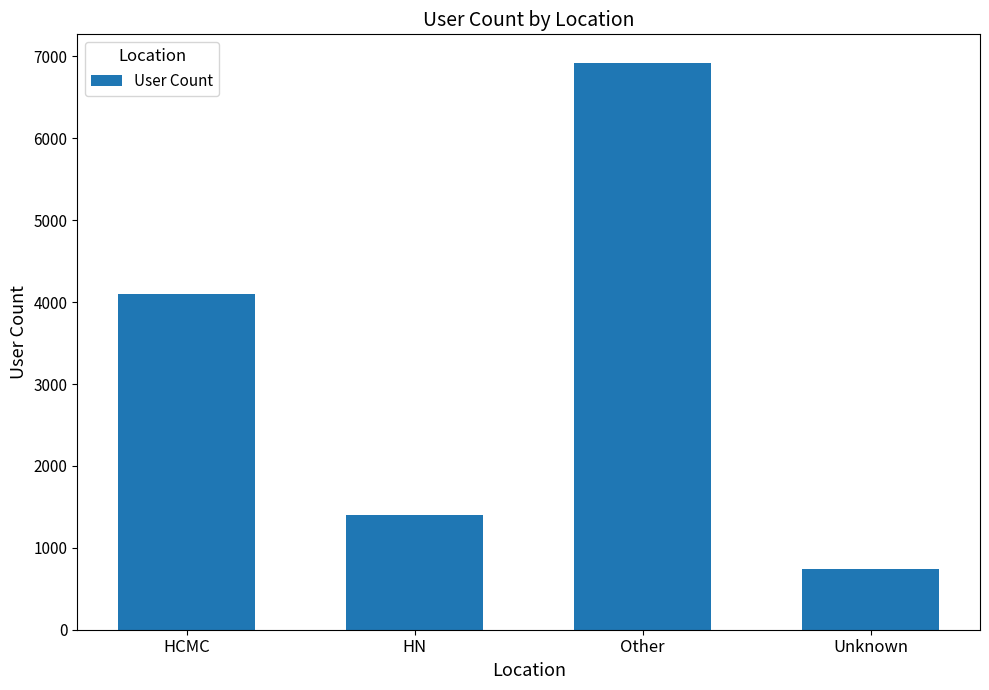

Rank the categories by value from lowest to highest.

Unknown, HN, HCMC, Other